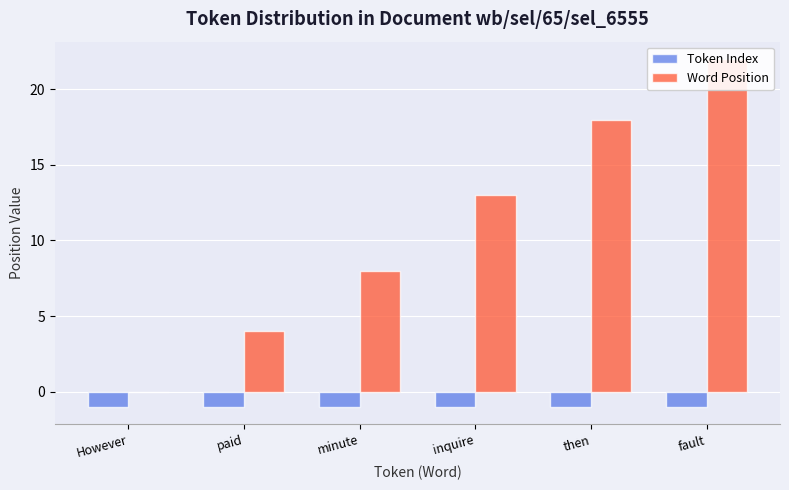

What is the minimum value for Token Index?

-1